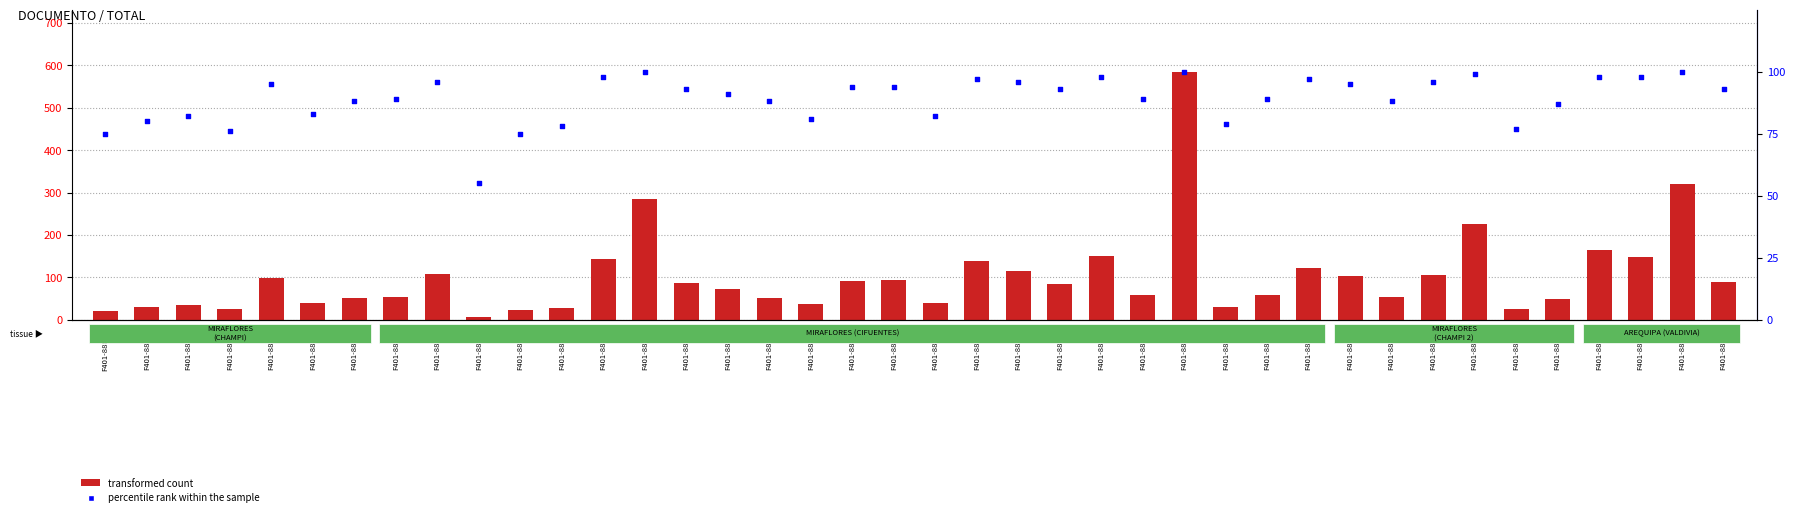

Which series contains the lowest Y value?

transformed count